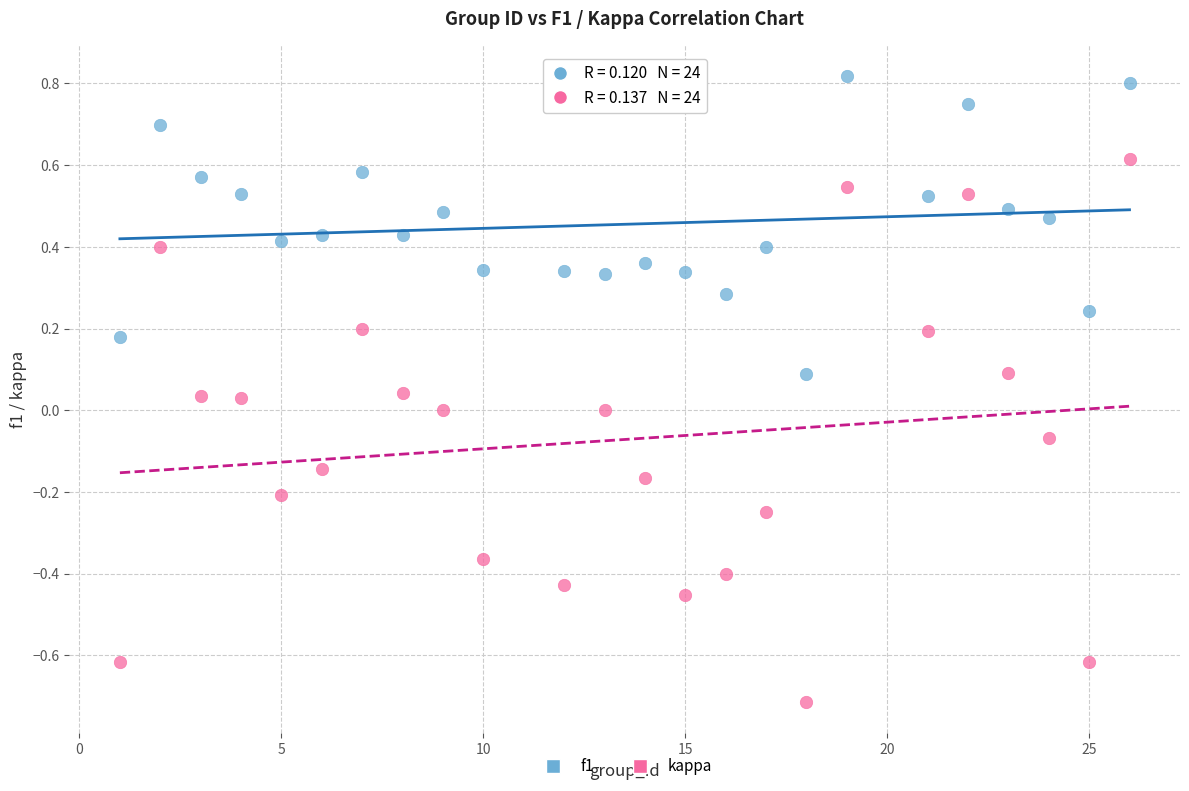

What are all the series names shown in the legend?

f1, kappa